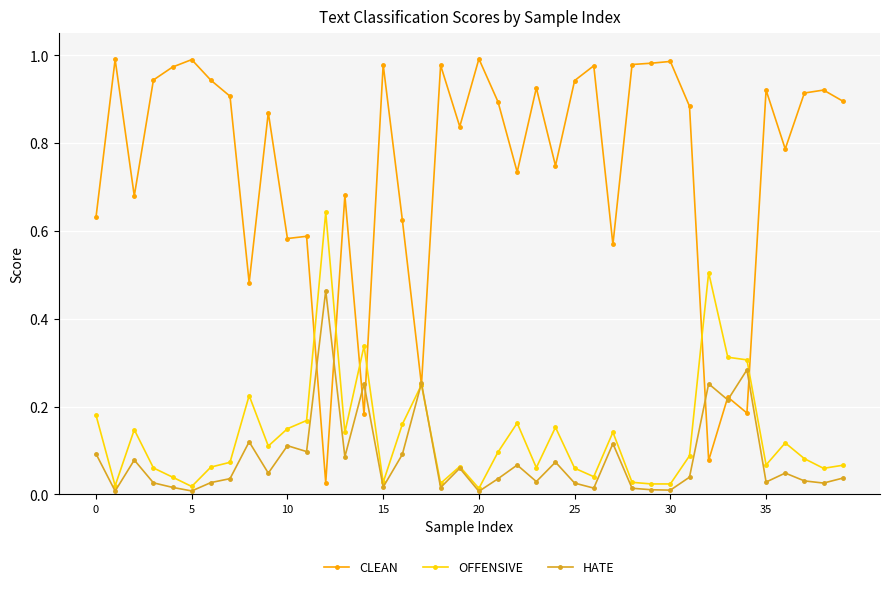

Which series has the widest spread of values?

CLEAN